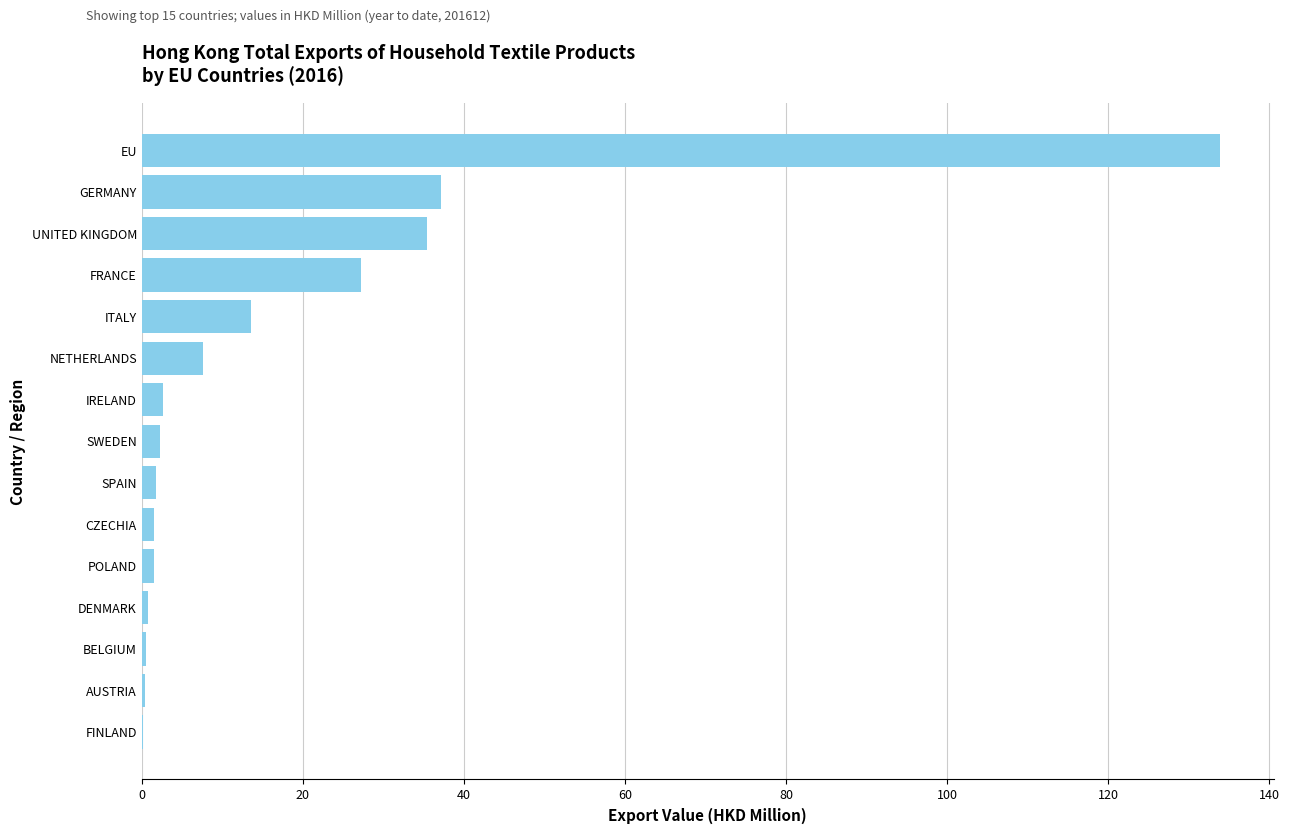

The value at FRANCE is 37.9. True or false?

False